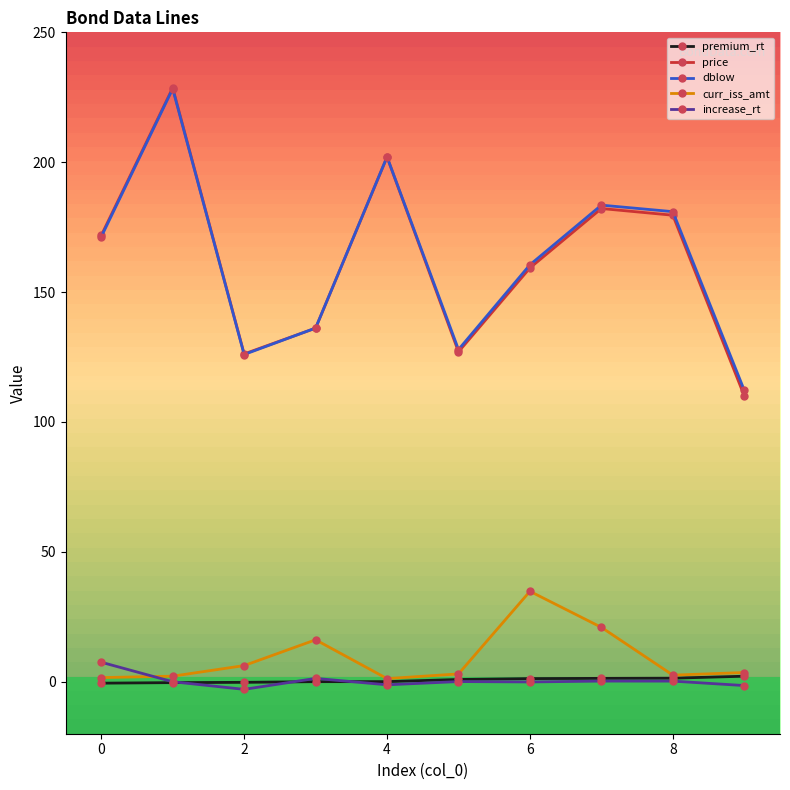

True or false: price and increase_rt cross at least once.

False